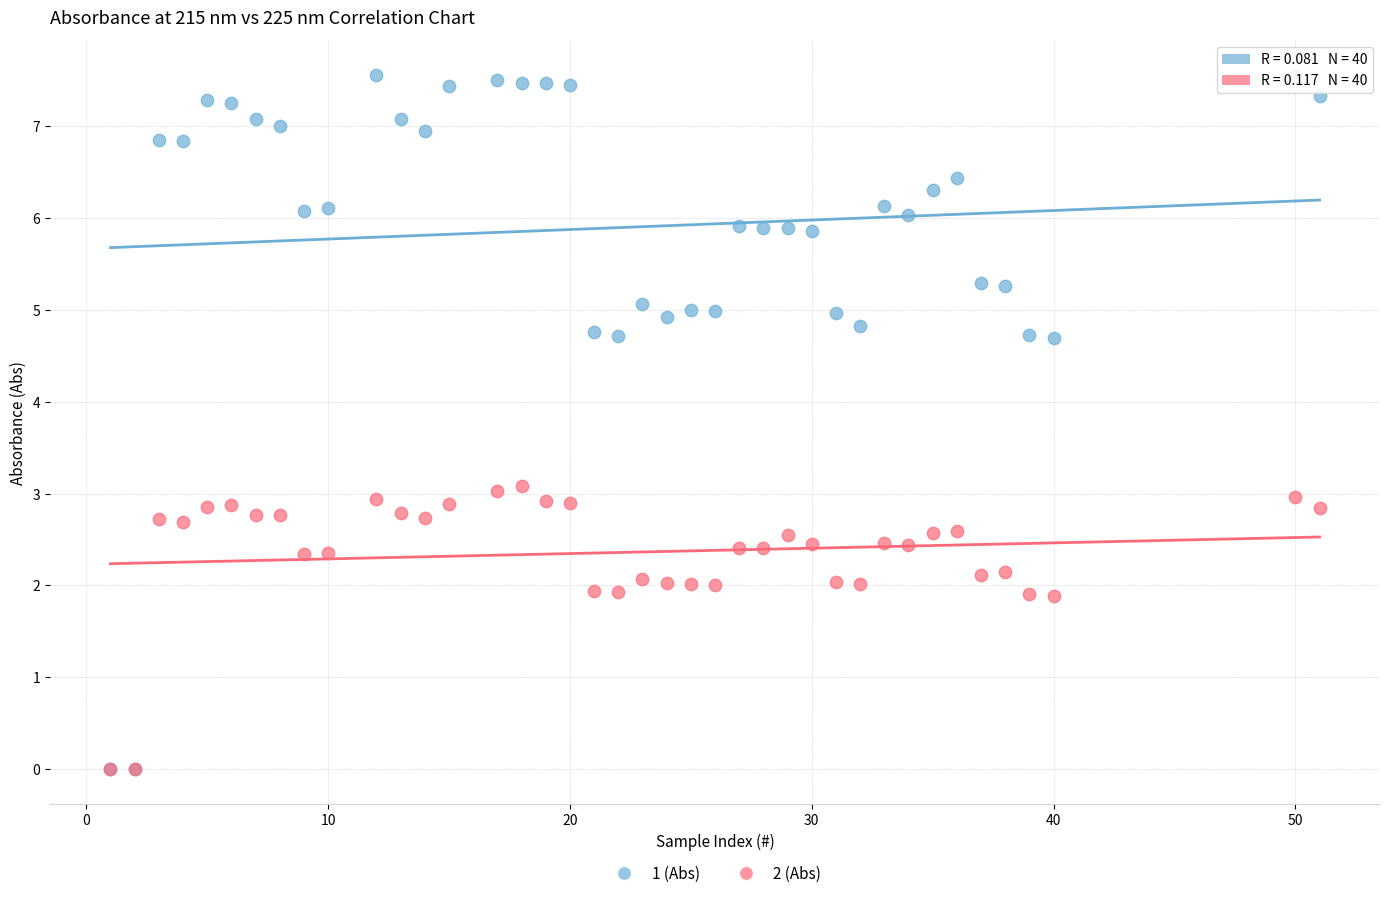

What are all the series names shown in the legend?

1 (Abs), 2 (Abs)